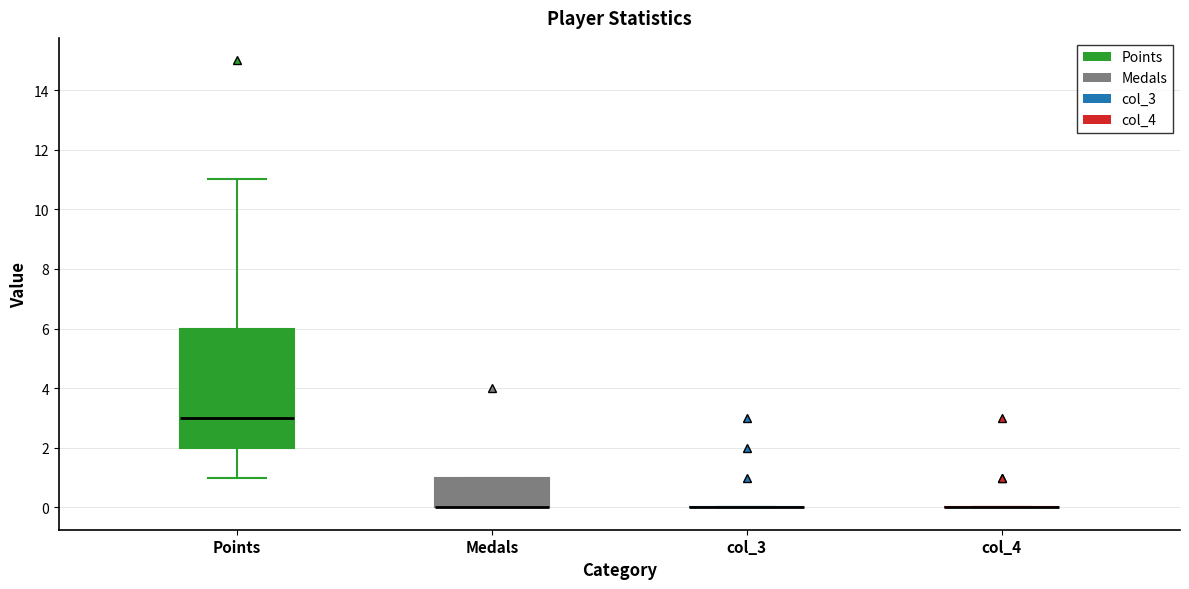

Where is the lower edge of the box for Medals on the y-axis? The values are not printed on the chart, so give them approximately, as read against the axis.

0